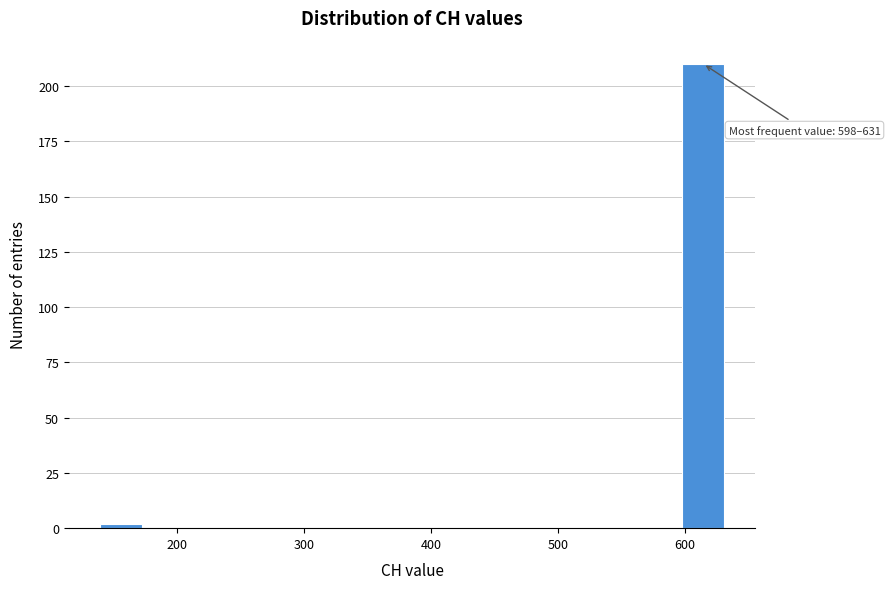

Read against the x-axis, roughly where is the centre of the tallest bar?

610